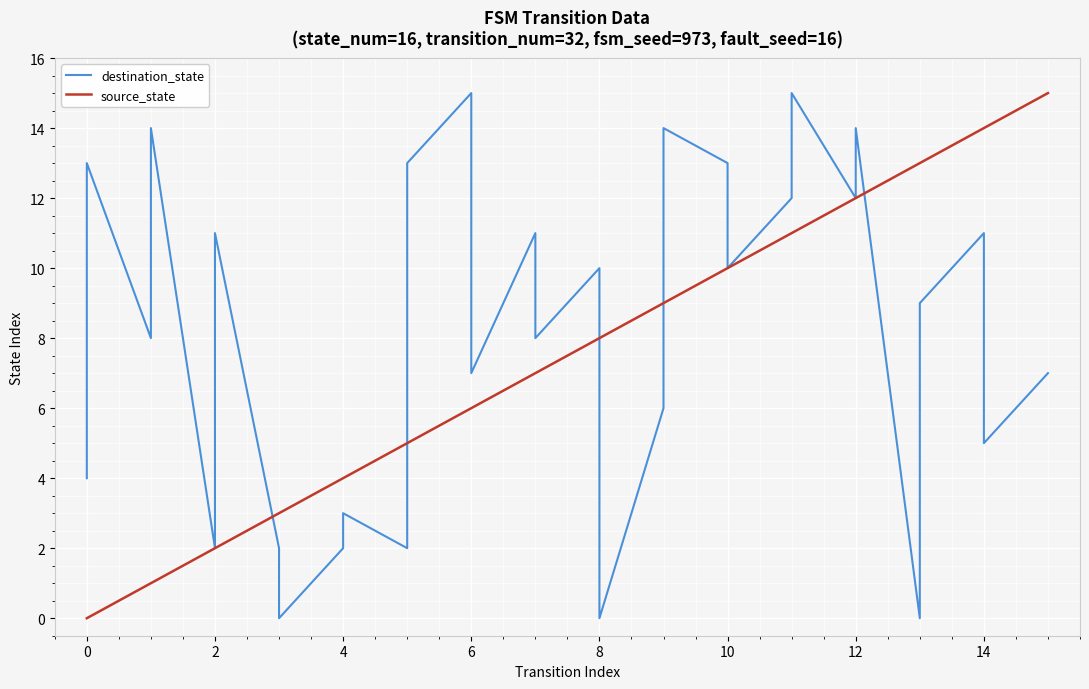

Reading right to left, list all the values displayed in this chart.

destination_state: 7	7	5	11	9	0	14	12	15	12	10	13	14	6	0	10	8	11	7	15	13	2	3	2	0	2	11	2	14	8	13	4
source_state: 15	15	14	14	13	13	12	12	11	11	10	10	9	9	8	8	7	7	6	6	5	5	4	4	3	3	2	2	1	1	0	0